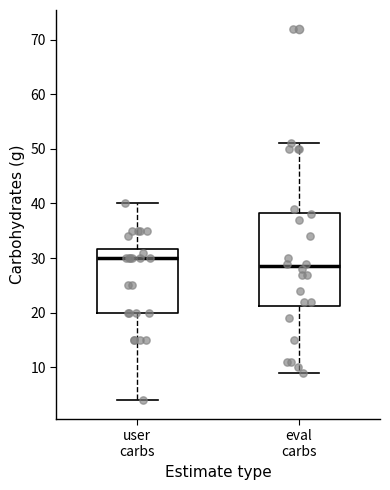

Reading left to right, read every box against the y-axis: the position of its median line, the range the box covers, and the ends of its whiskers. The values are not printed on the chart, so give them approximately, as read against the axis.

user carbs: median 30, box 20 to 32, whiskers 4 to 40
eval carbs: median 29, box 21 to 38, whiskers 9 to 51